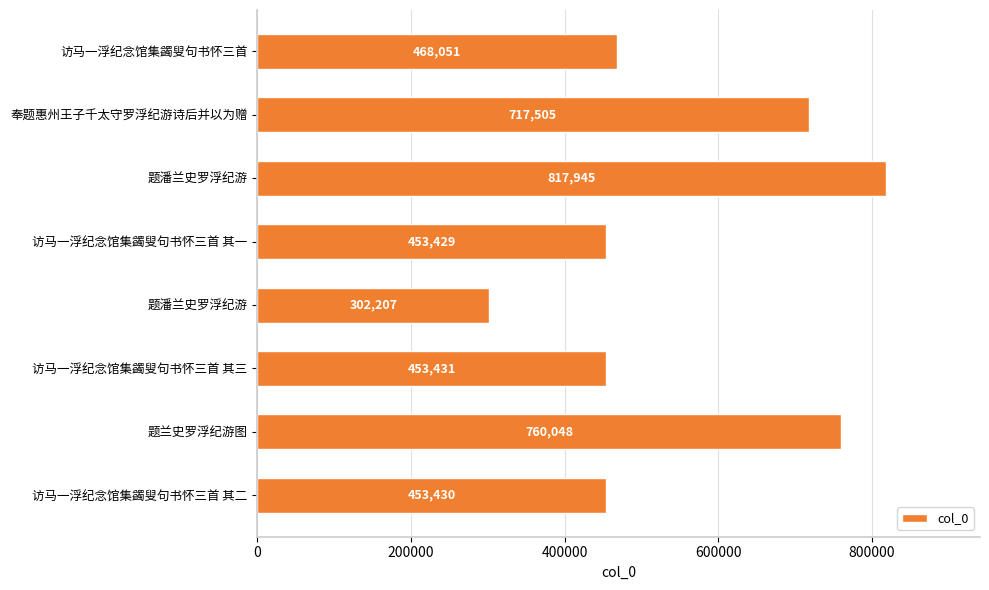

Count the number of categories in the chart.

8